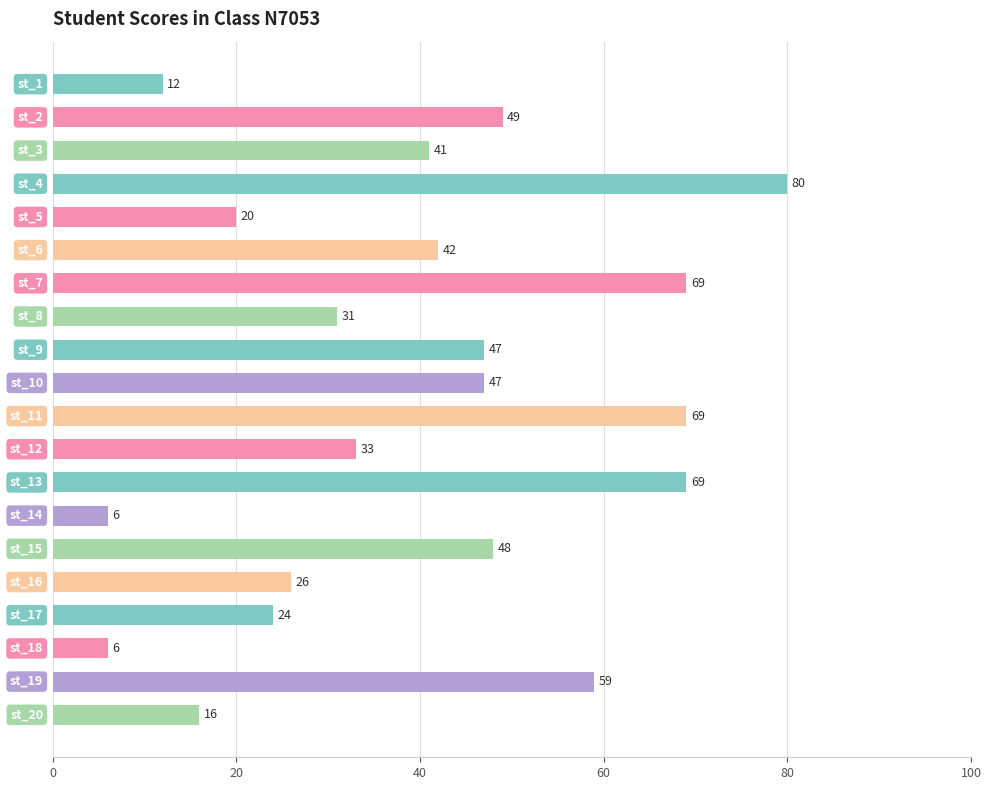

Is it true that the value at 60 is 128?

False